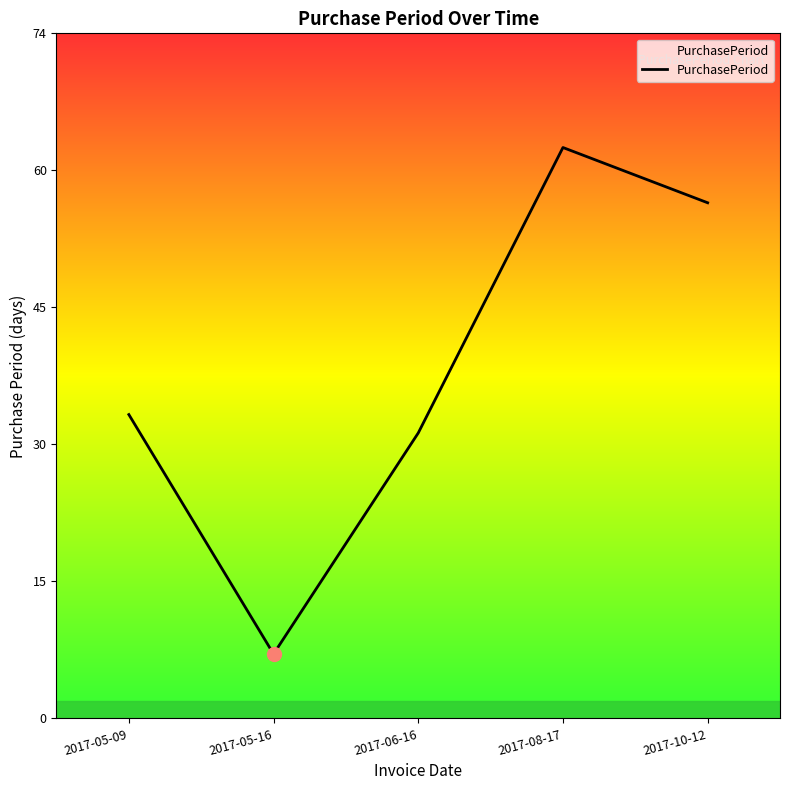

What is the approximate value at 2017-10-12, to the nearest 10?

60